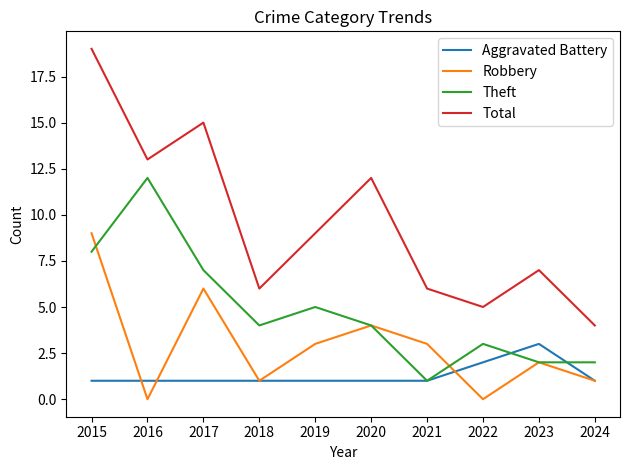

What is the average value of the Theft series?

5